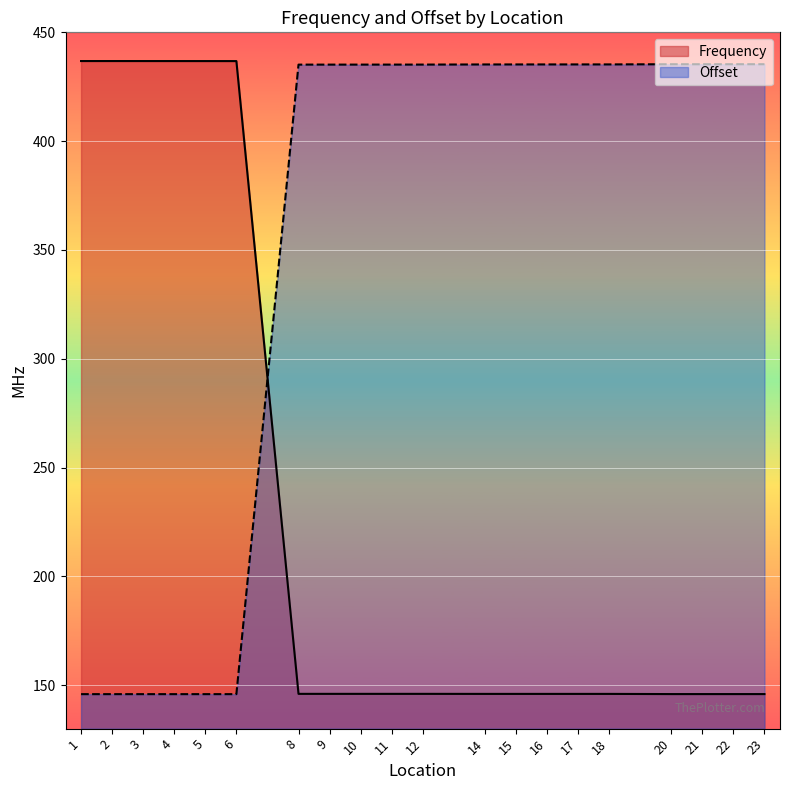

What are all the series names shown in the legend?

Frequency, Offset